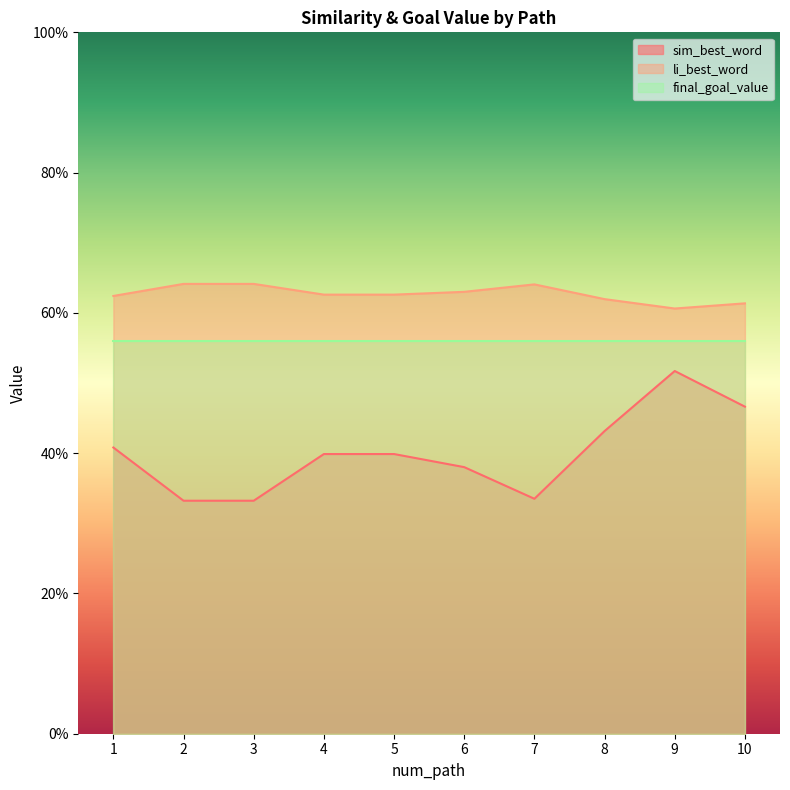

Which series has the largest range (max minus min)?

sim_best_word